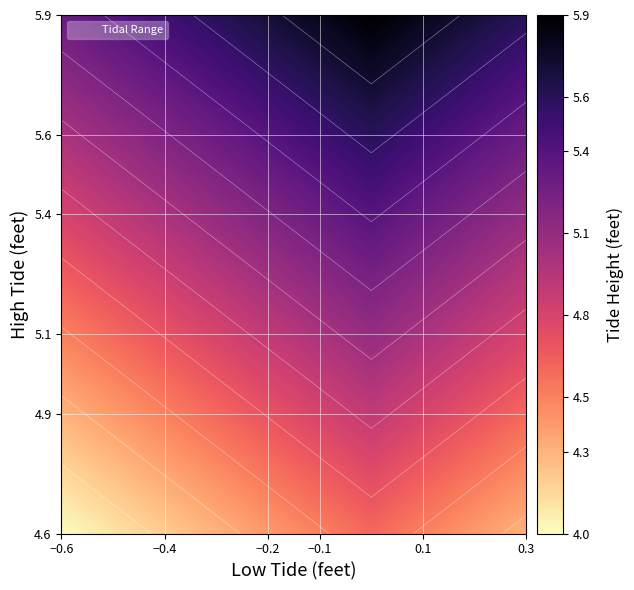

How many L values are between 0 and 1?

7